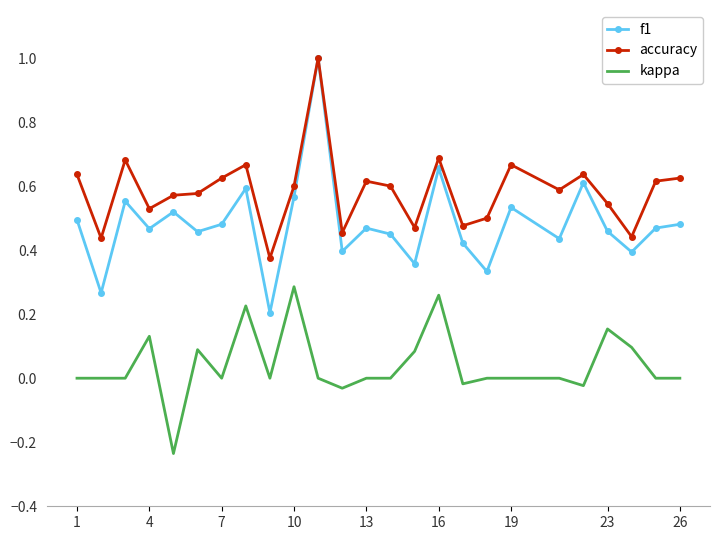

True or false: accuracy and kappa intersect in this chart.

False